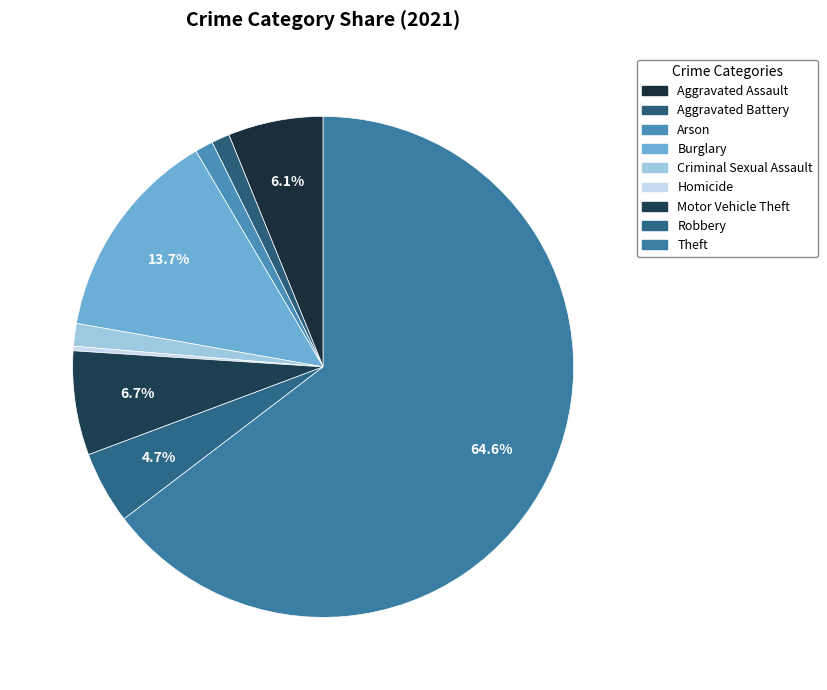

What is the smallest slice in the pie chart?

Homicide